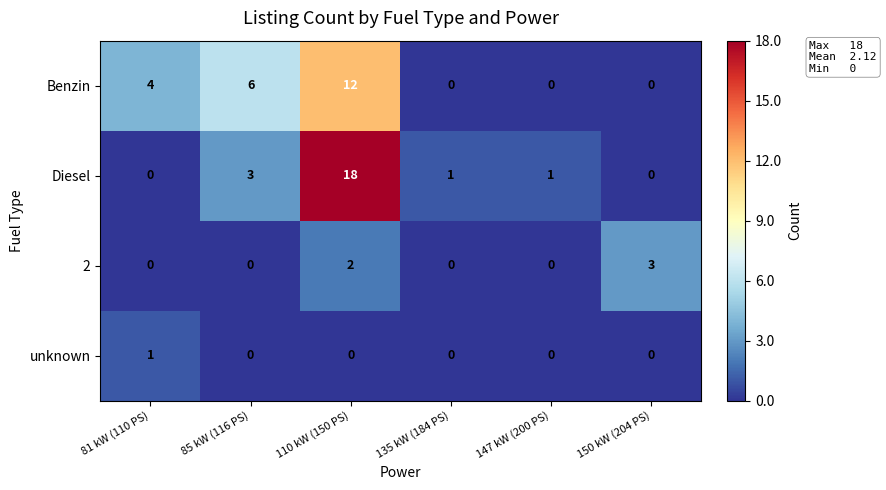

Which label corresponds to the largest value in the chart?

110 kW (150 PS)